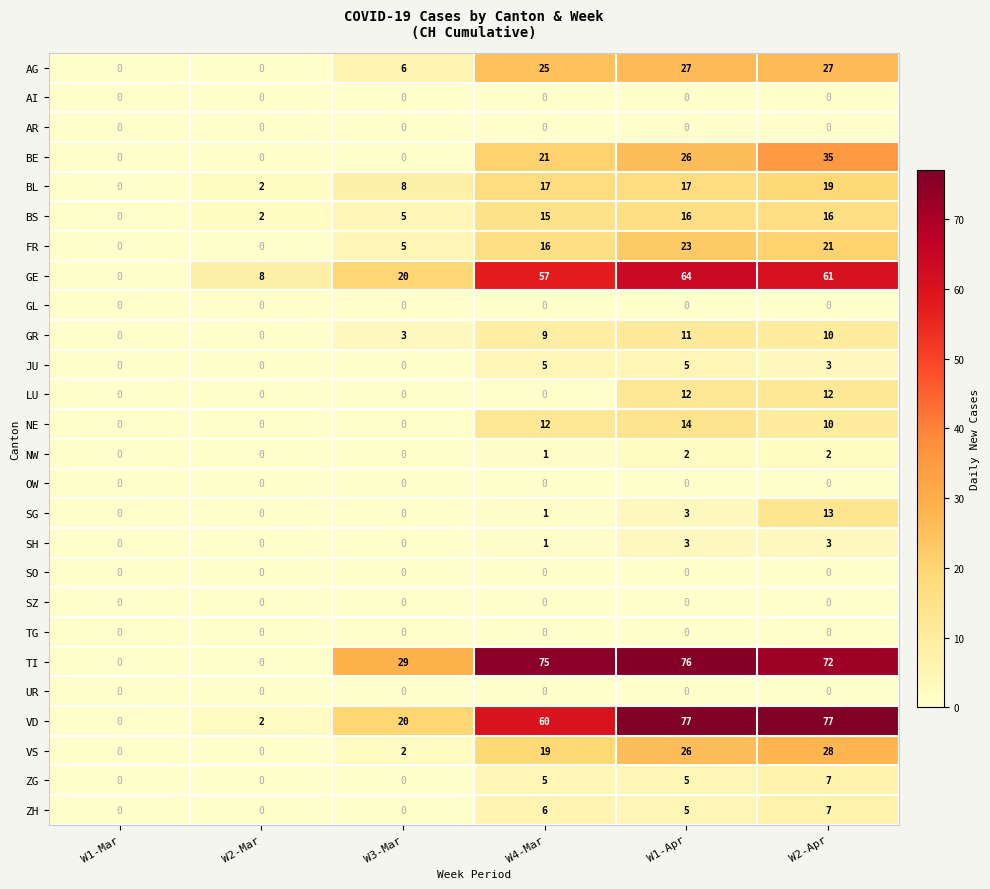

What is the maximum value shown in the chart?

77